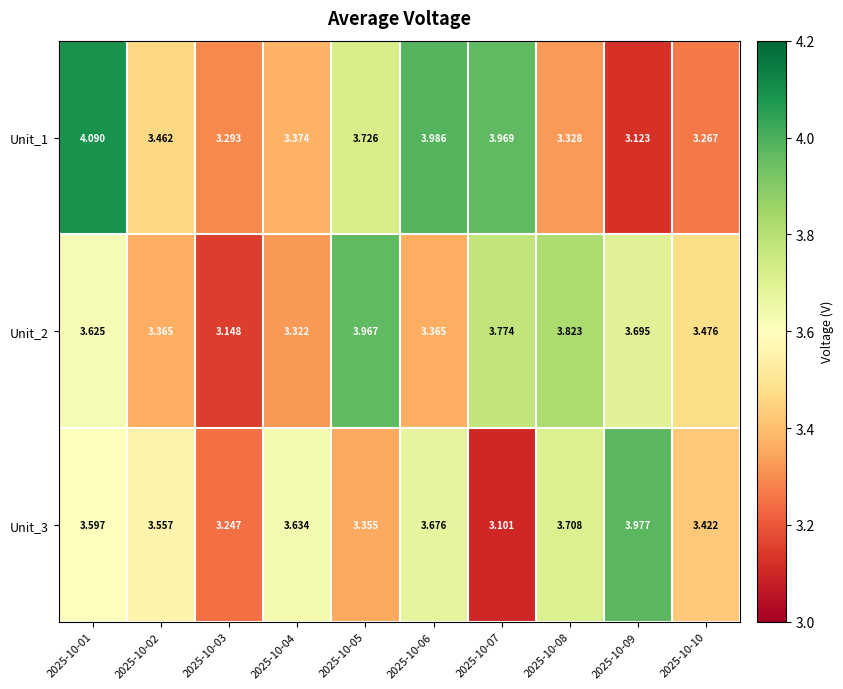

Count the number of data series in this chart.

3